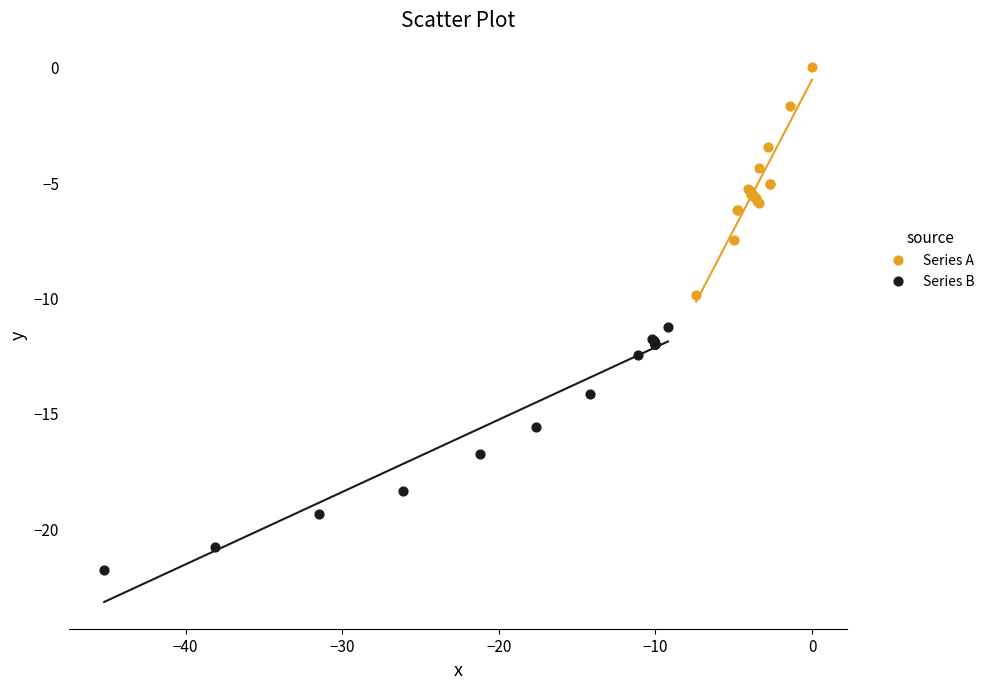

Which series reaches the minimum Y coordinate?

Series B